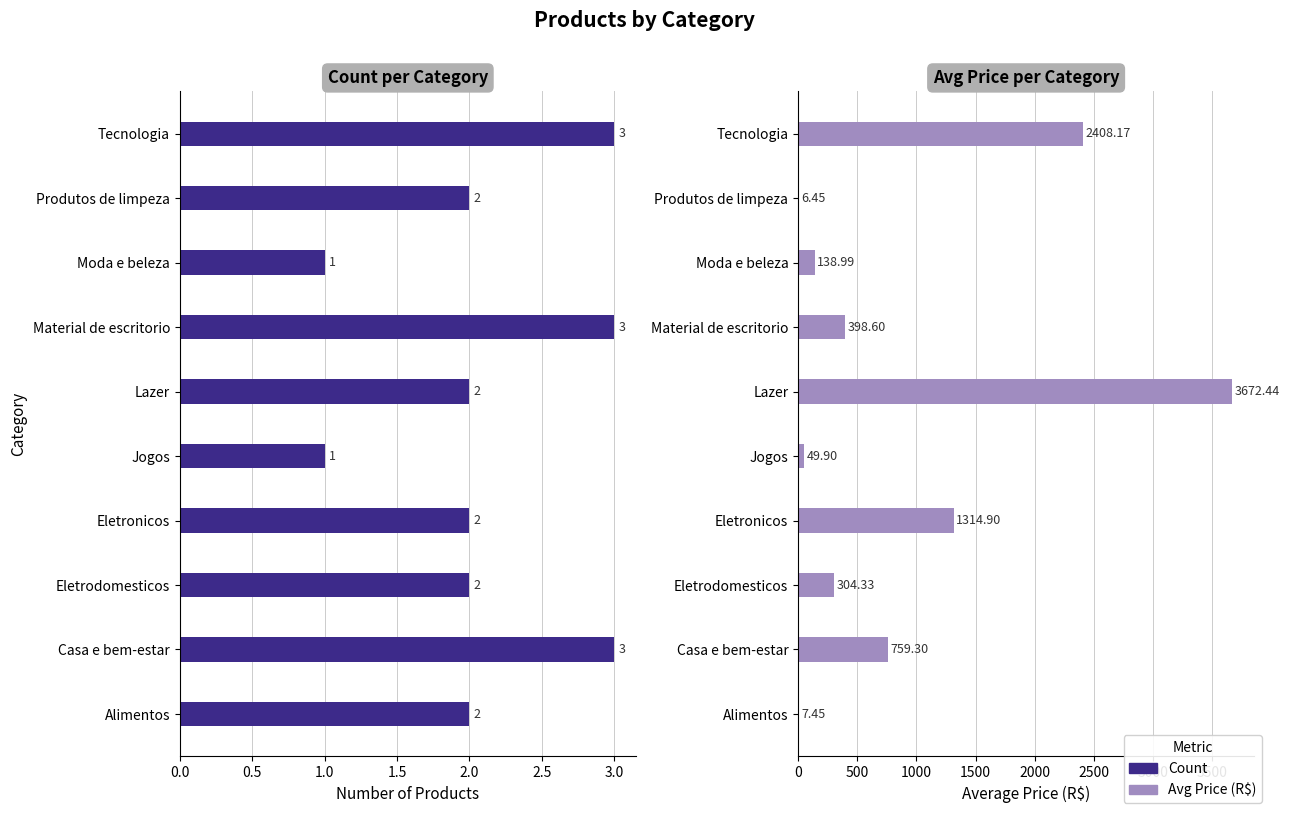

What is the total value across all series at Alimentos?

9.4